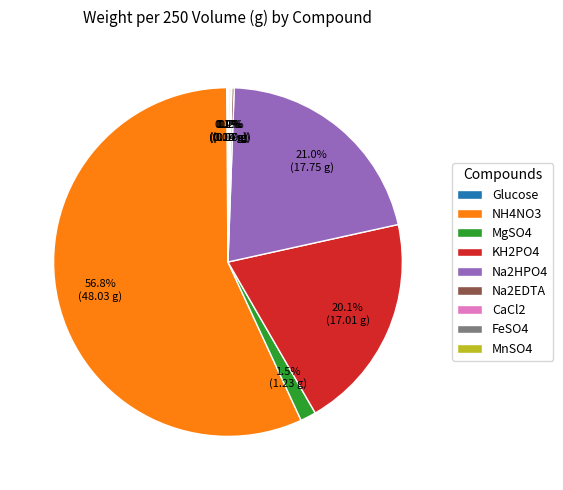

Which category has the biggest portion of the pie?

NH4NO3